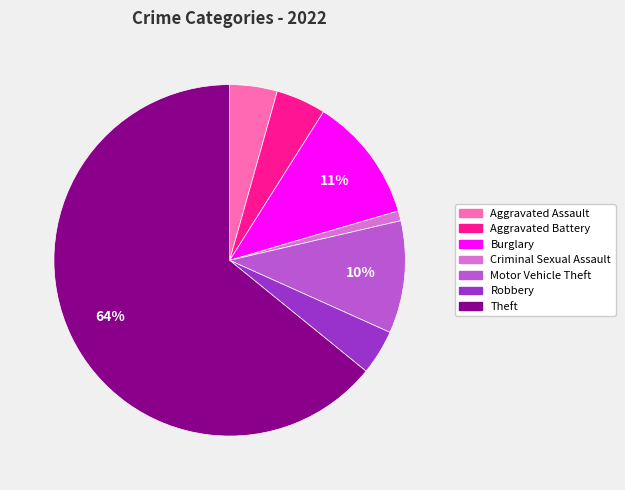

Is there a majority slice in this chart?

Yes